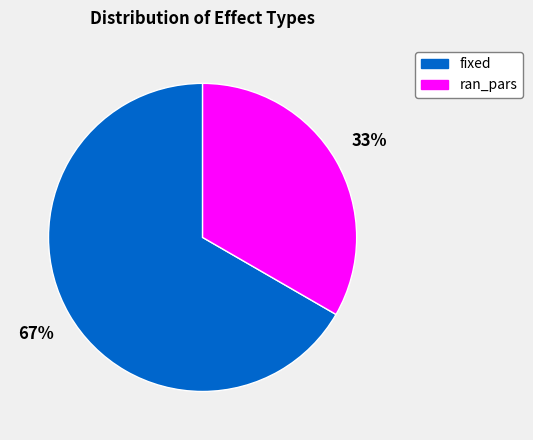

To the nearest percent, what is the average slice percentage?

50%